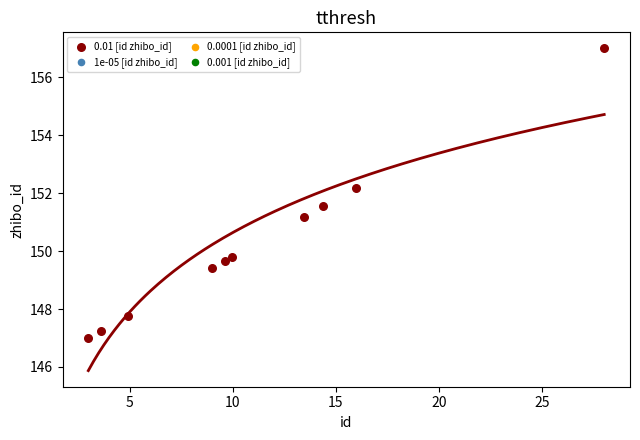

What is the range of X values (max minus min)?

25.0